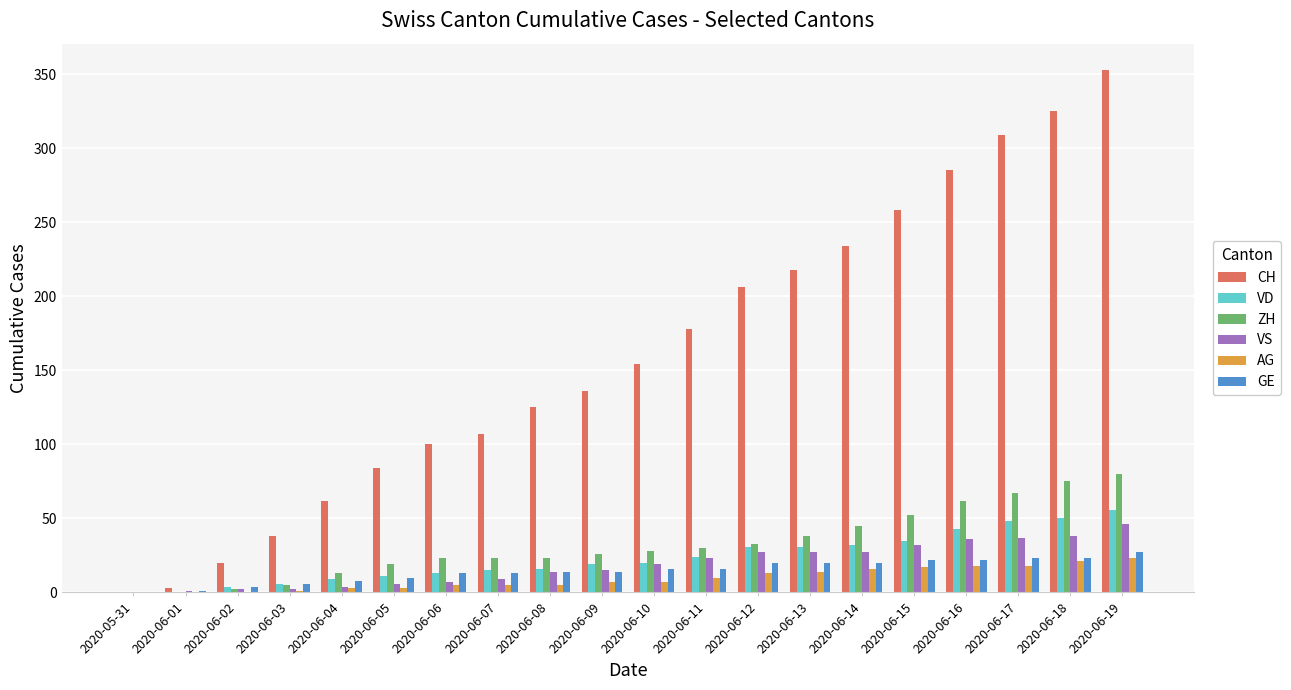

The CH series shows 309 at 2020-06-17. True or false?

True